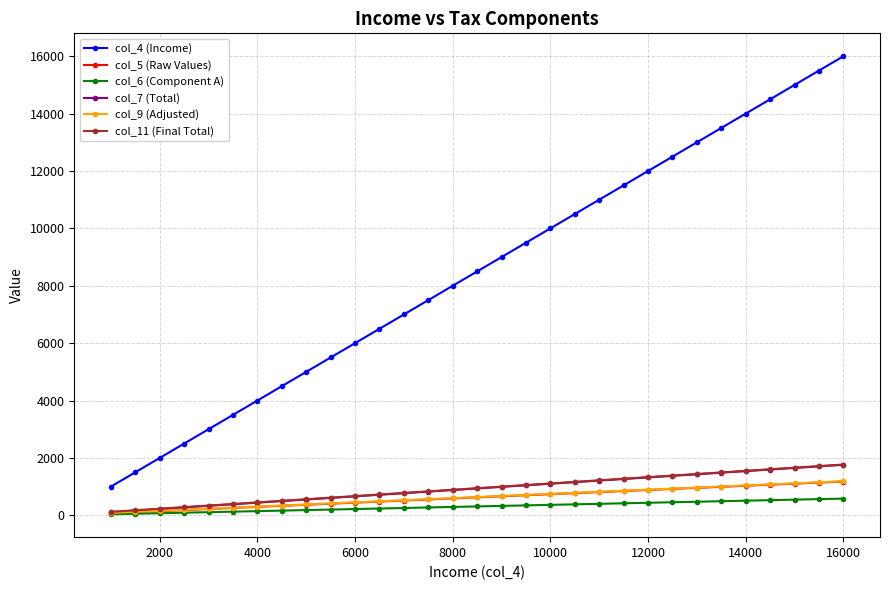

What is the value of the col_5 (Raw Values) point at the 11th from the left?

441.7